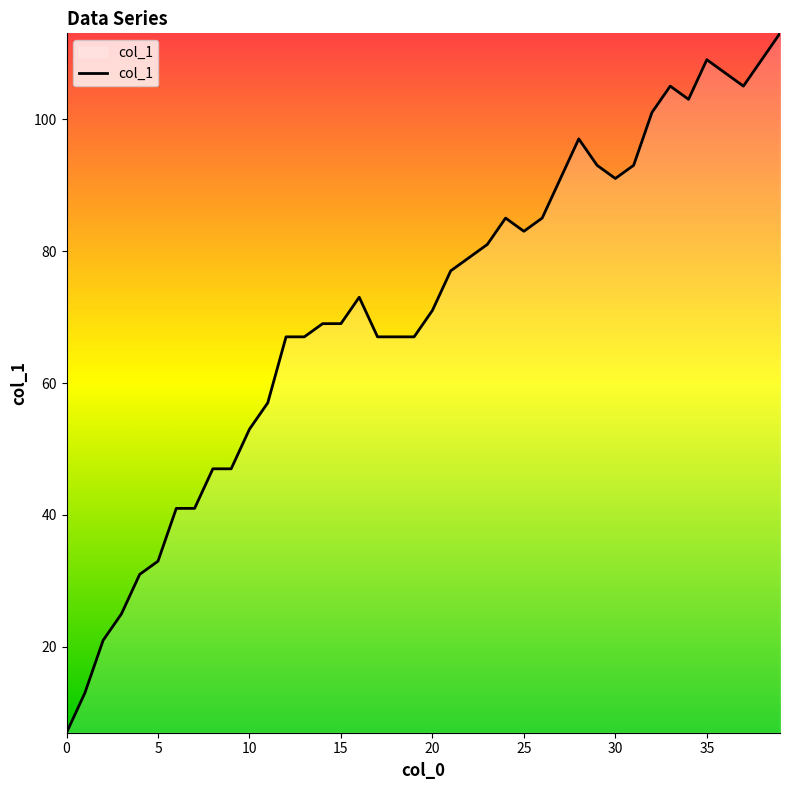

What is the difference between the maximum and minimum values?

106